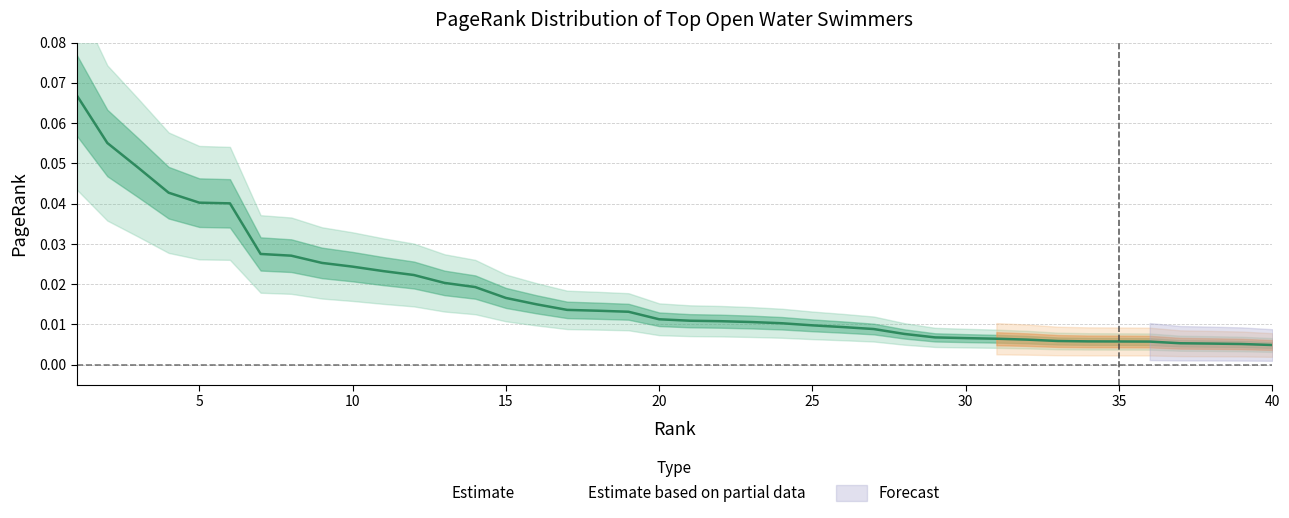

The chart shows a value of 0.0 at 37. True or false?

True